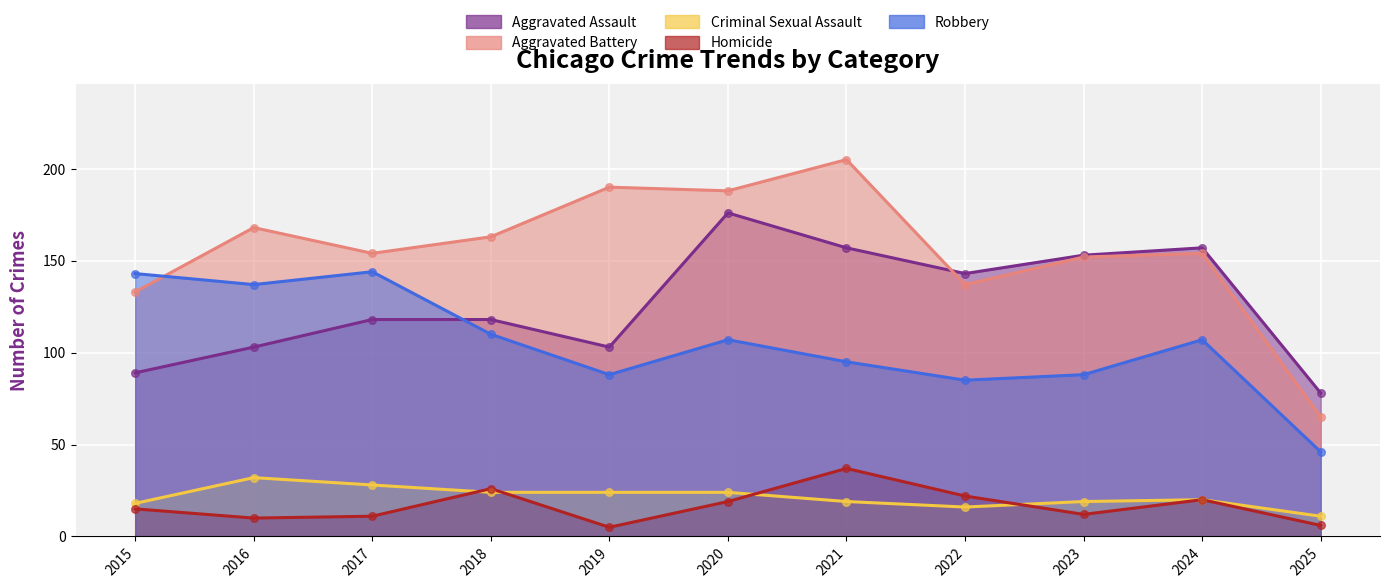

What are all the series names shown in the legend?

Aggravated Assault, Aggravated Battery, Criminal Sexual Assault, Homicide, Robbery